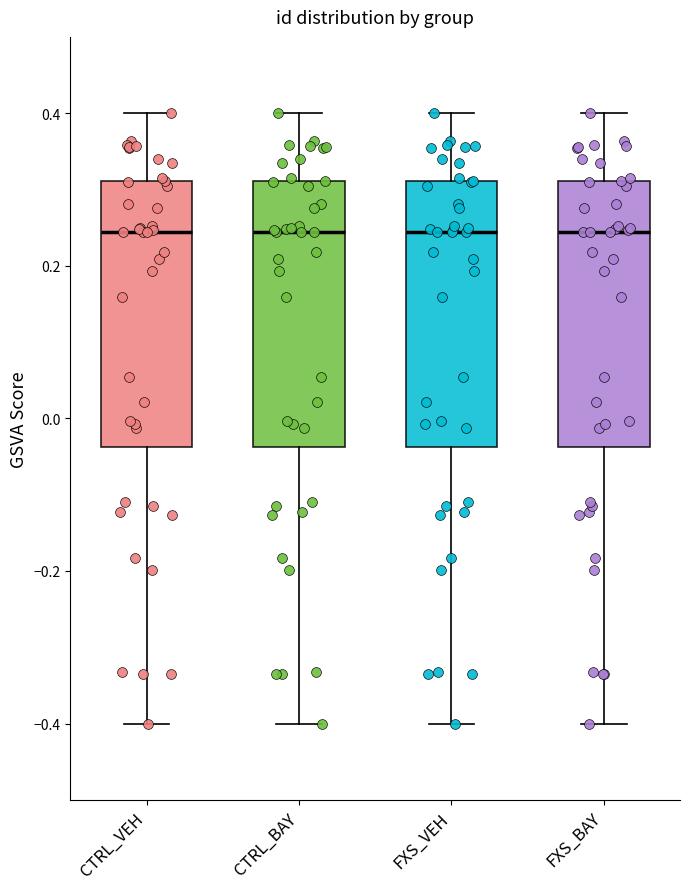

Where does the lower whisker of the box for CTRL_BAY end on the y-axis? The values are not printed on the chart, so give them approximately, as read against the axis.

-0.40